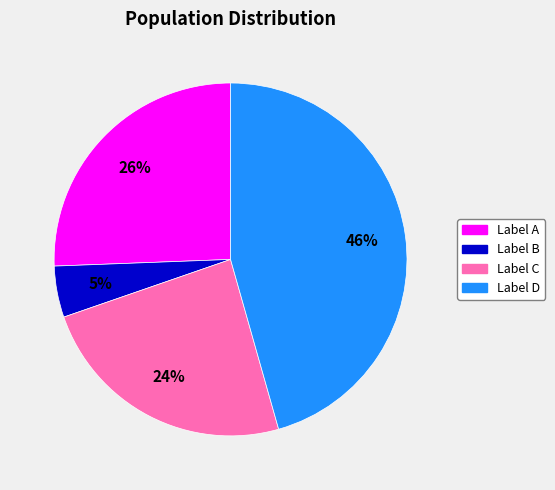

Is there a majority slice in this chart?

No